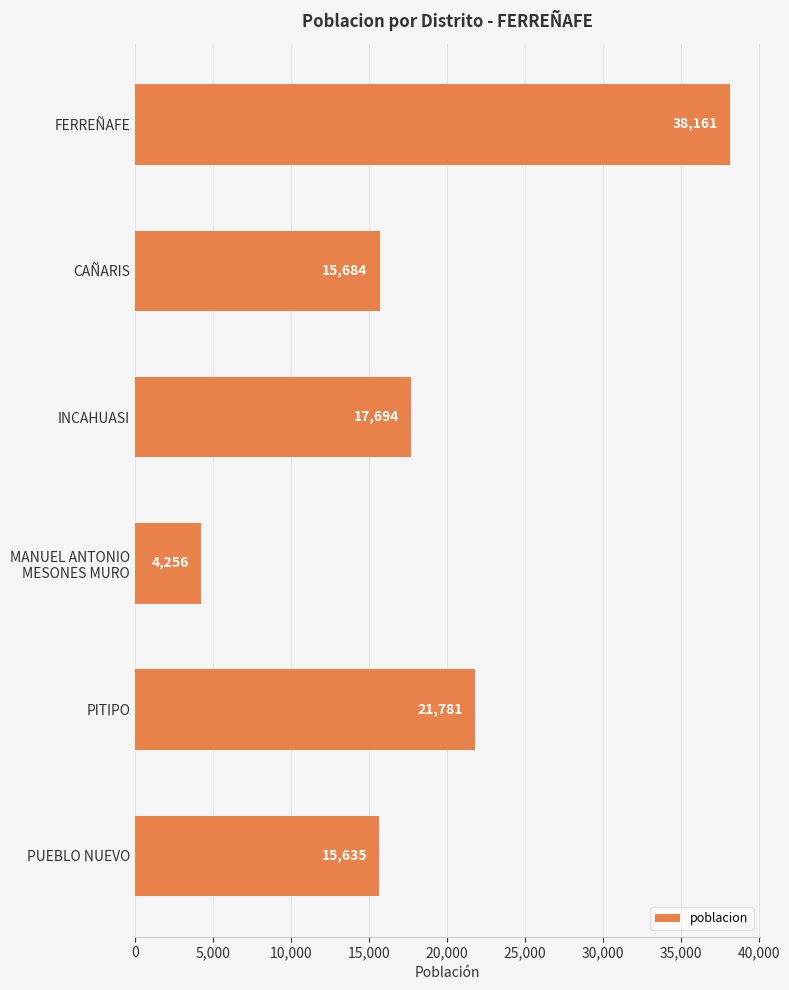

What is the change in value from PITIPO to PUEBLO NUEVO?

-6146